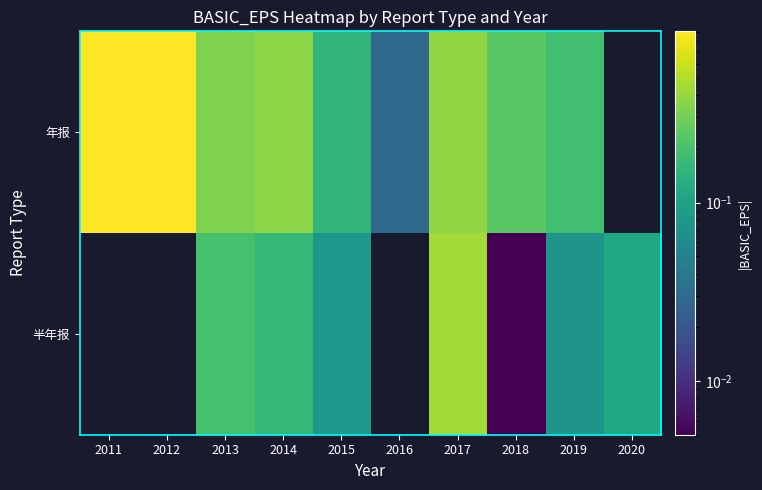

Rank the series by their maximum value, from highest to lowest.

年报, 半年报